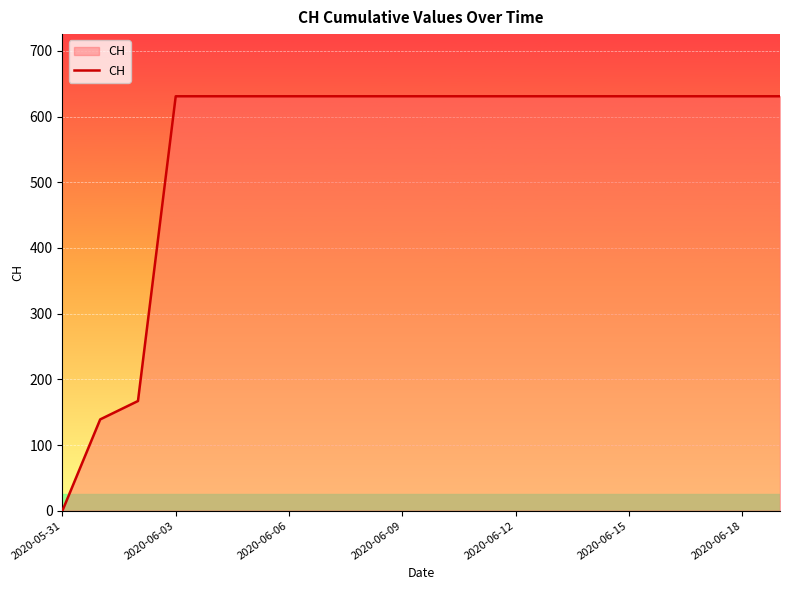

How many values are above zero?

19